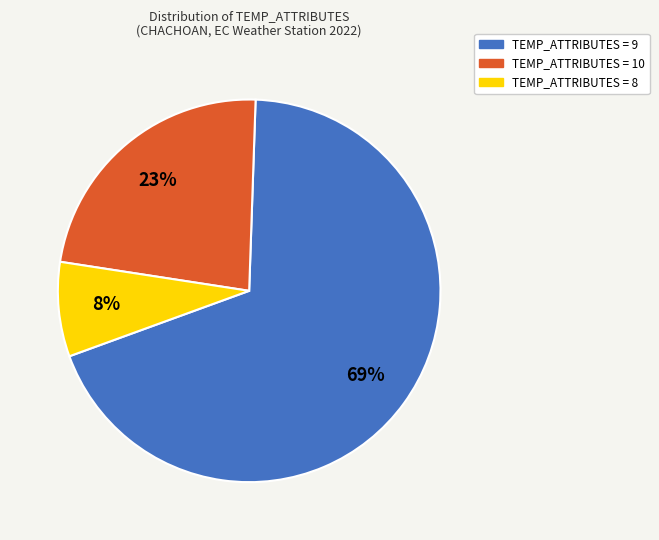

Is there a majority slice in this chart?

Yes